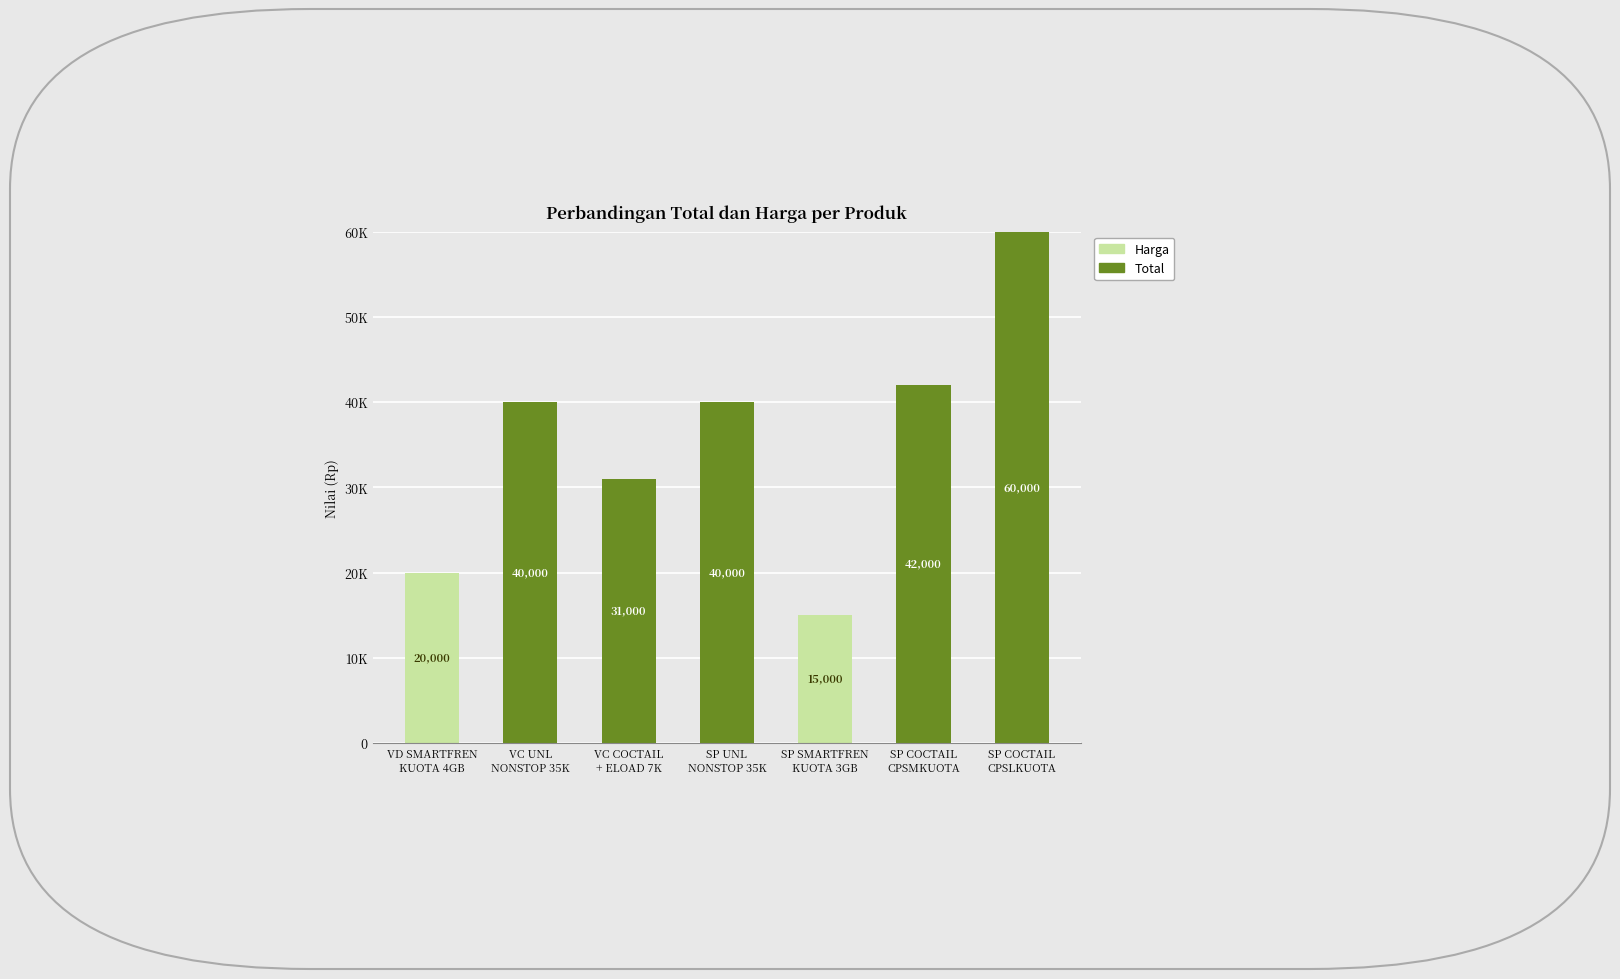

At which label does Total reach its minimum?

VD SMARTFREN
KUOTA 4GB